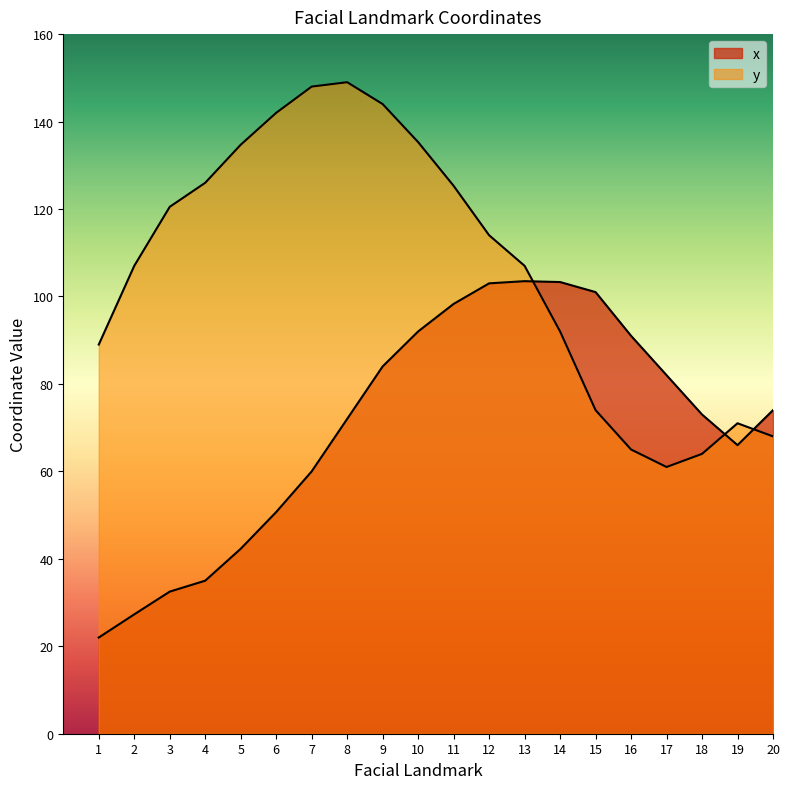

Reading left to right, transcribe all the data shown in this chart.

x: 1=22.0	2=27.3	3=32.5	4=35.0	5=42.3	6=50.7	7=60.0	8=72.0	9=84.0	10=92.0	11=98.3	12=103.0	13=103.5	14=103.3	15=101.0	16=91.0	17=82.0	18=73.0	19=66.0	20=74.0
y: 1=89.0	2=107.0	3=120.5	4=126.0	5=134.7	6=142.0	7=148.0	8=149.0	9=144.0	10=135.3	11=125.3	12=114.0	13=107.0	14=92.0	15=74.0	16=65.0	17=61.0	18=64.0	19=71.0	20=68.0